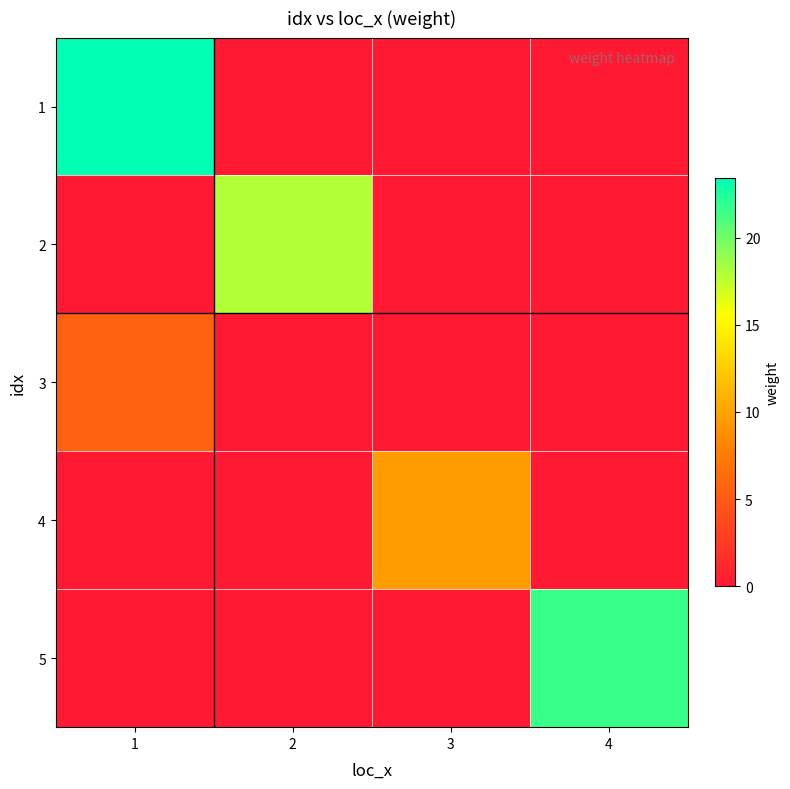

Reading left to right, what are all the values shown in this chart?

1: 1=23.4	2=0.0	3=0.0	4=0.0
2: 1=0.0	2=17.9	3=0.0	4=0.0
3: 1=5.5	2=0.0	3=0.0	4=0.0
4: 1=0.0	2=0.0	3=9.7	4=0.0
5: 1=0.0	2=0.0	3=0.0	4=21.6